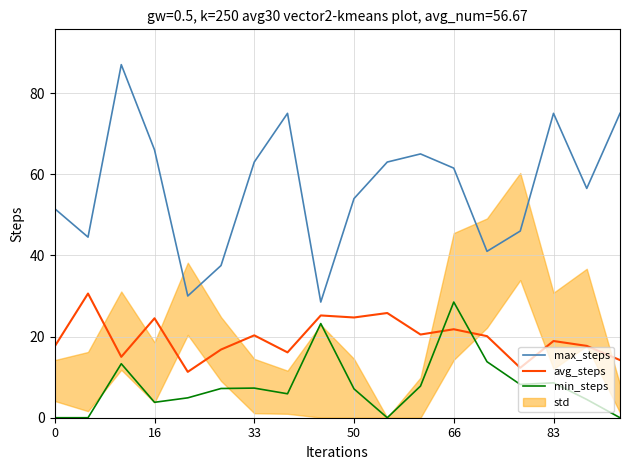

Reading left to right, what are all the values shown in this chart?

max_steps: 51.5	44.5	87.0	66.0	30.0	37.5	63.0	75.0	28.5	54.0	63.0	65.0	61.5	41.0	46.0	75.0	56.5	75.0
avg_steps: 17.6	30.6	15.0	24.5	11.3	16.8	20.3	16.1	25.2	24.7	25.8	20.5	21.8	20.1	12.3	18.9	17.7	14.2
min_steps: 0.0	0.0	13.3	3.8	4.9	7.2	7.3	5.9	23.2	7.1	0.0	7.8	28.5	13.8	8.2	8.6	4.5	0.0